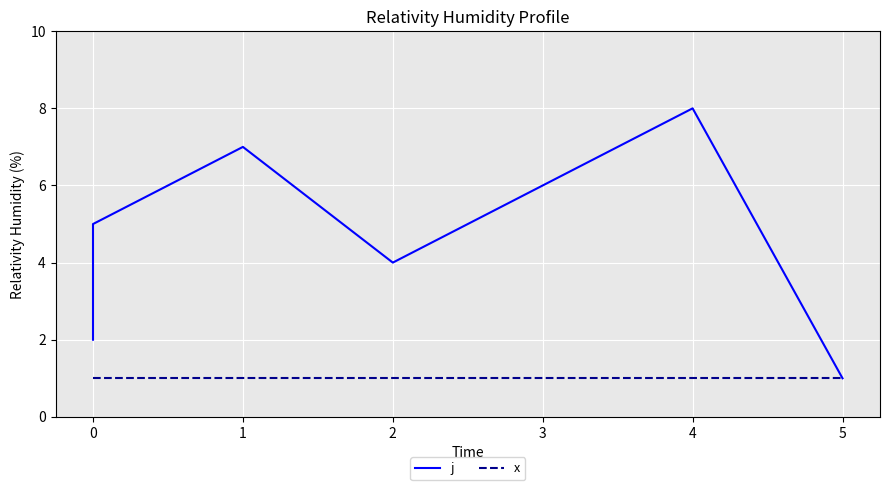

What is the minimum value for x?

1